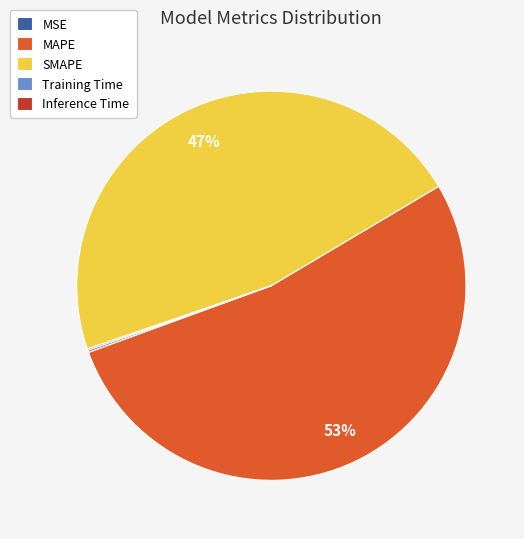

Which slice represents more than half of the pie?

MAPE